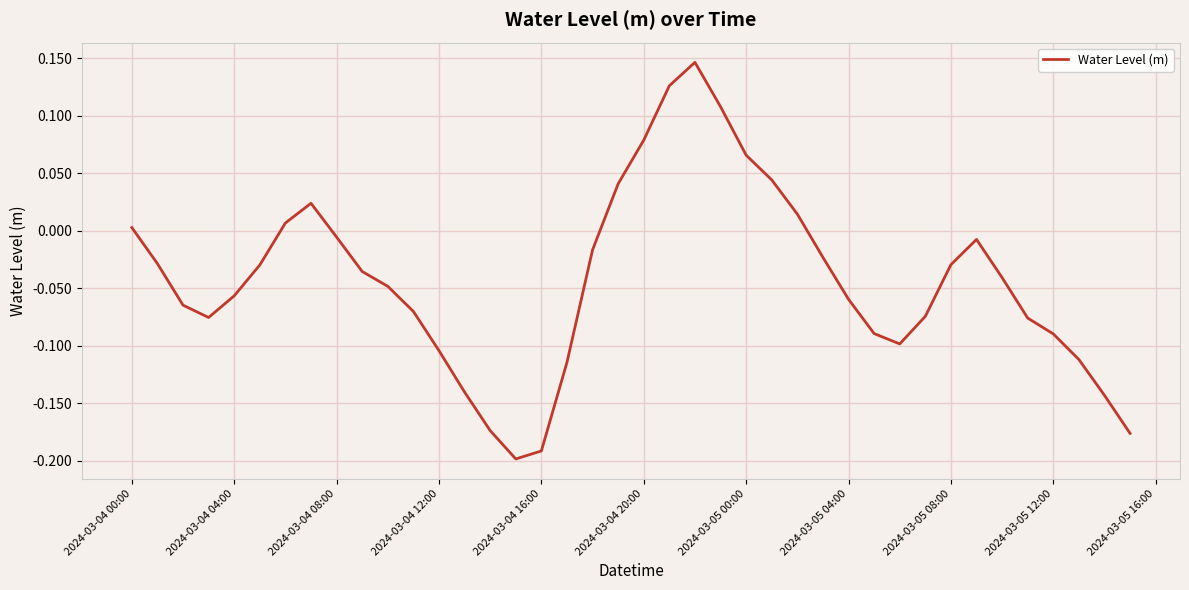

What is the difference between the maximum and minimum values?

0.3